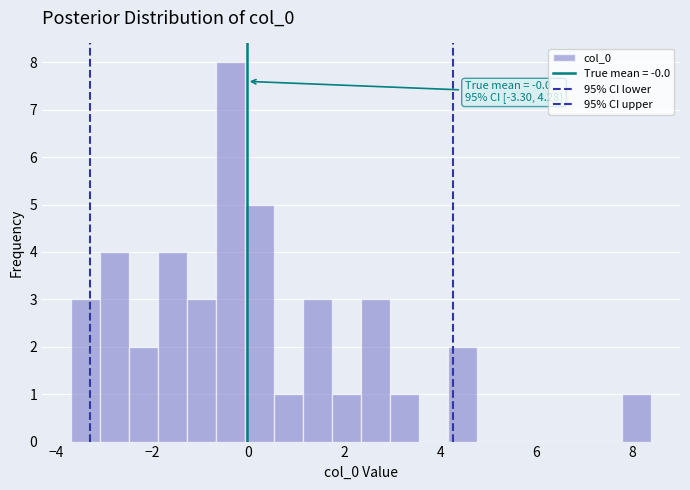

Around what value on the x-axis is the tallest bar? Give the approximate position of its centre, as read against the axis.

-0.4